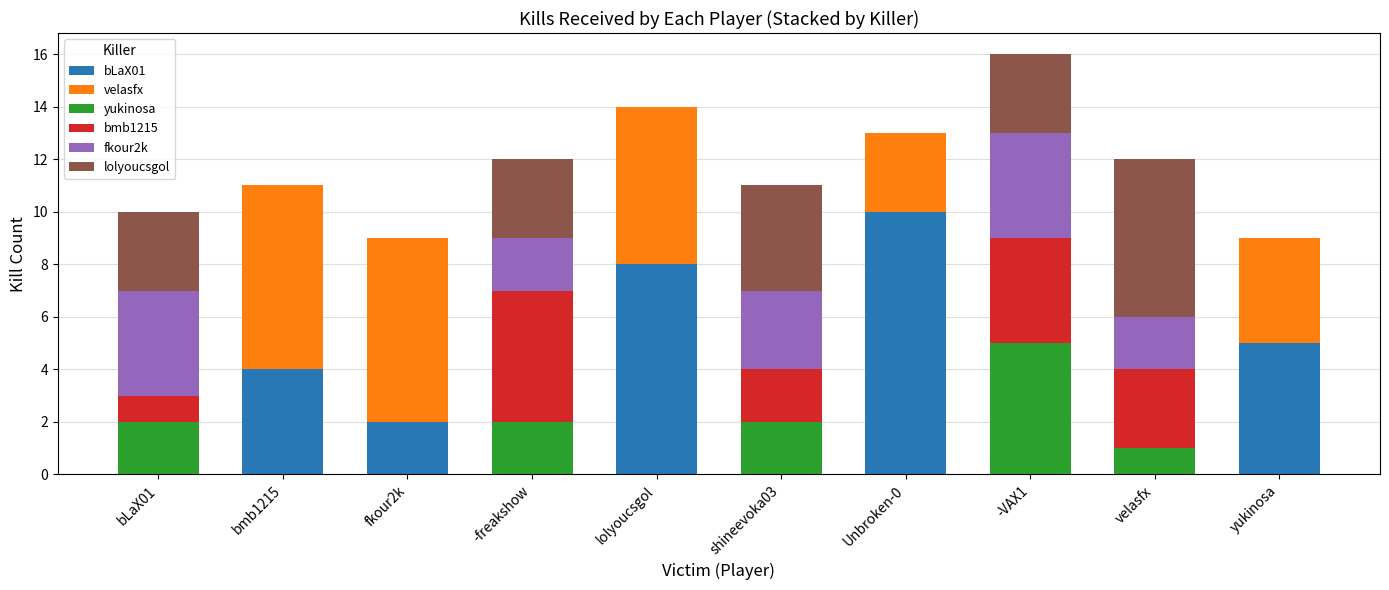

Which category has the highest value in the bLaX01 series?

Unbroken-0